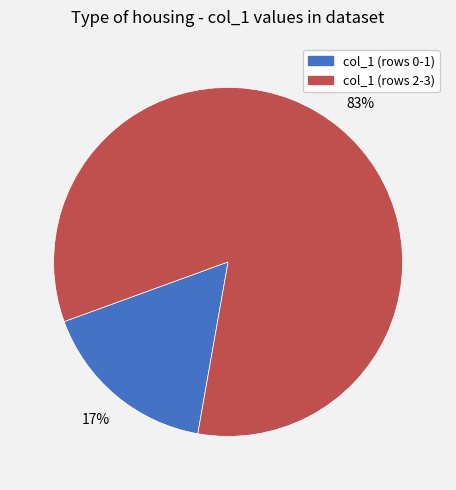

Do col_1 (rows 2-3) and col_1 (rows 0-1) together represent more than half of the pie?

Yes